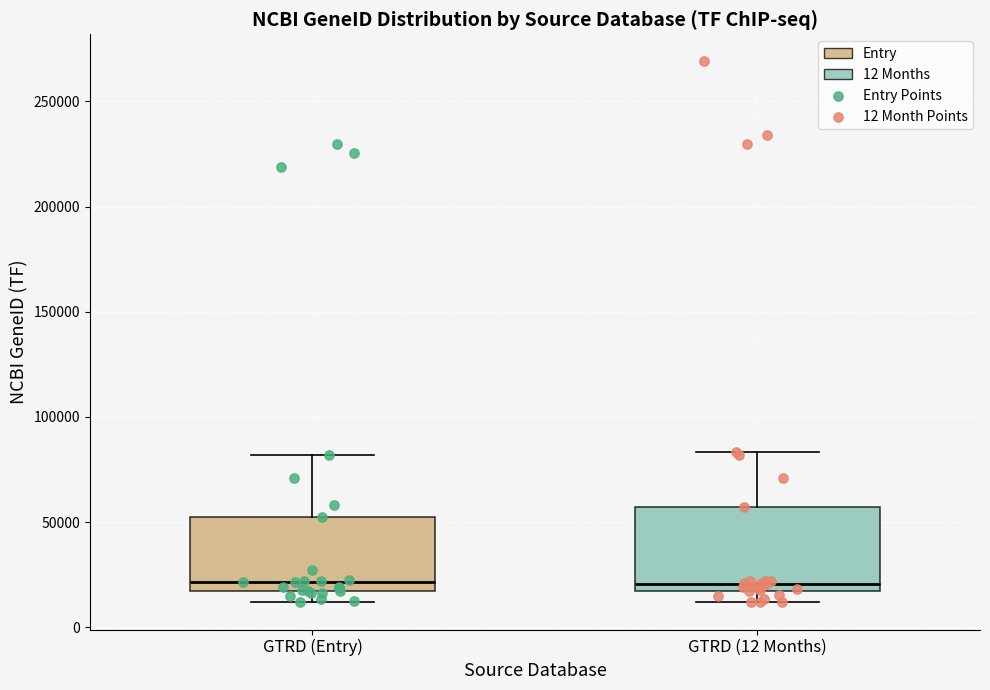

Reading left to right, transcribe this box plot: for each box, give where its median line is, the range the box spans, and where its two whiskers end, as read against the y-axis. The values are not printed on the chart, so give them approximately, as read against the axis.

GTRD (Entry): median 20000, box 15000 to 55000, whiskers 10000 to 80000
GTRD (12 Months): median 20000, box 15000 to 55000, whiskers 10000 to 85000